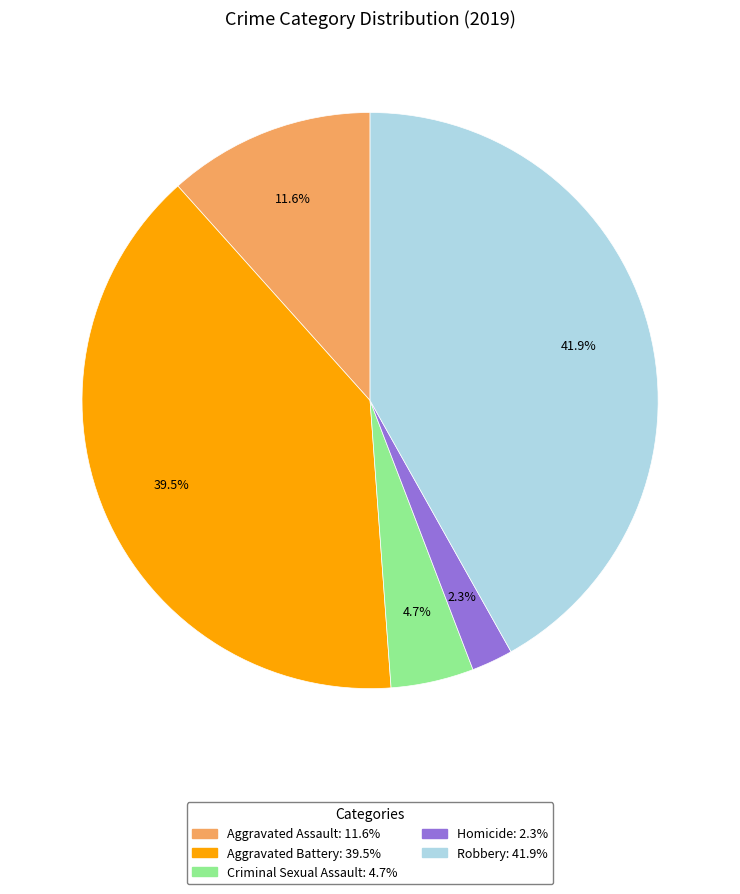

The Robbery slice represents 42% of the pie. True or false?

True